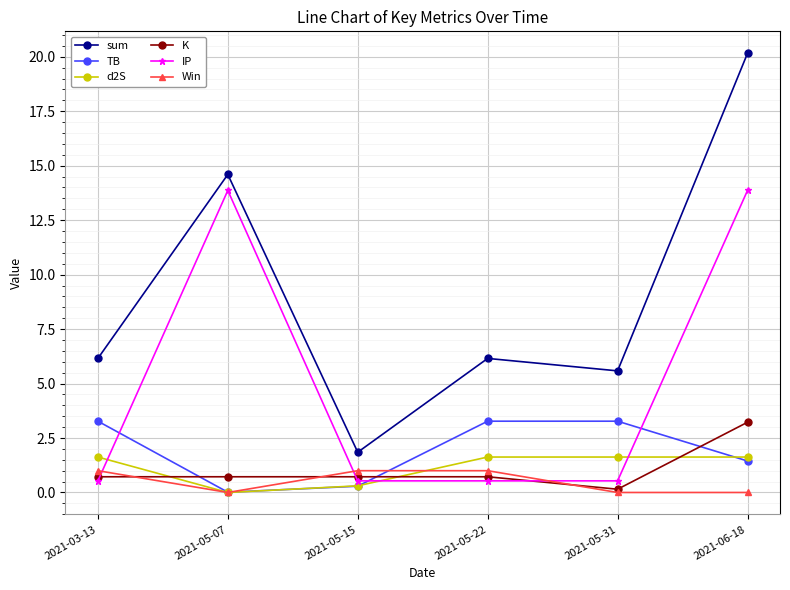

At which category is the sum across all series the highest?

2021-06-18